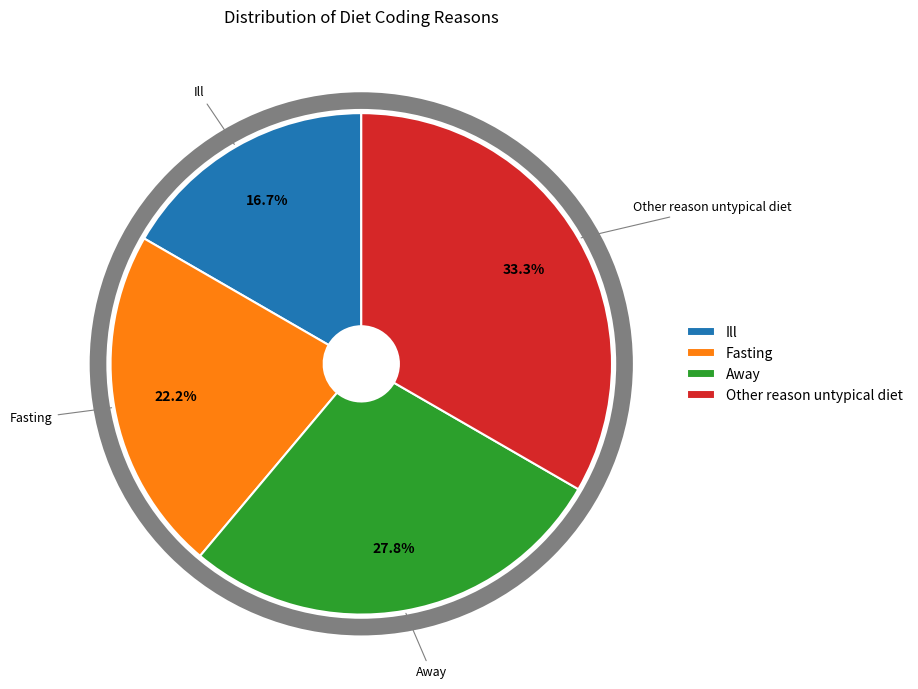

Is it true that Fasting is 36% of the pie?

False